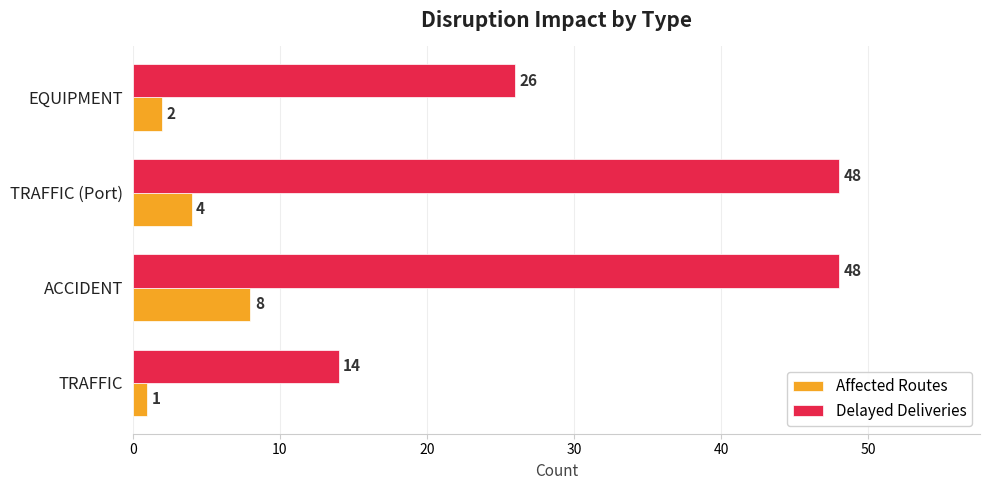

Which series has the widest spread of values?

Delayed Deliveries